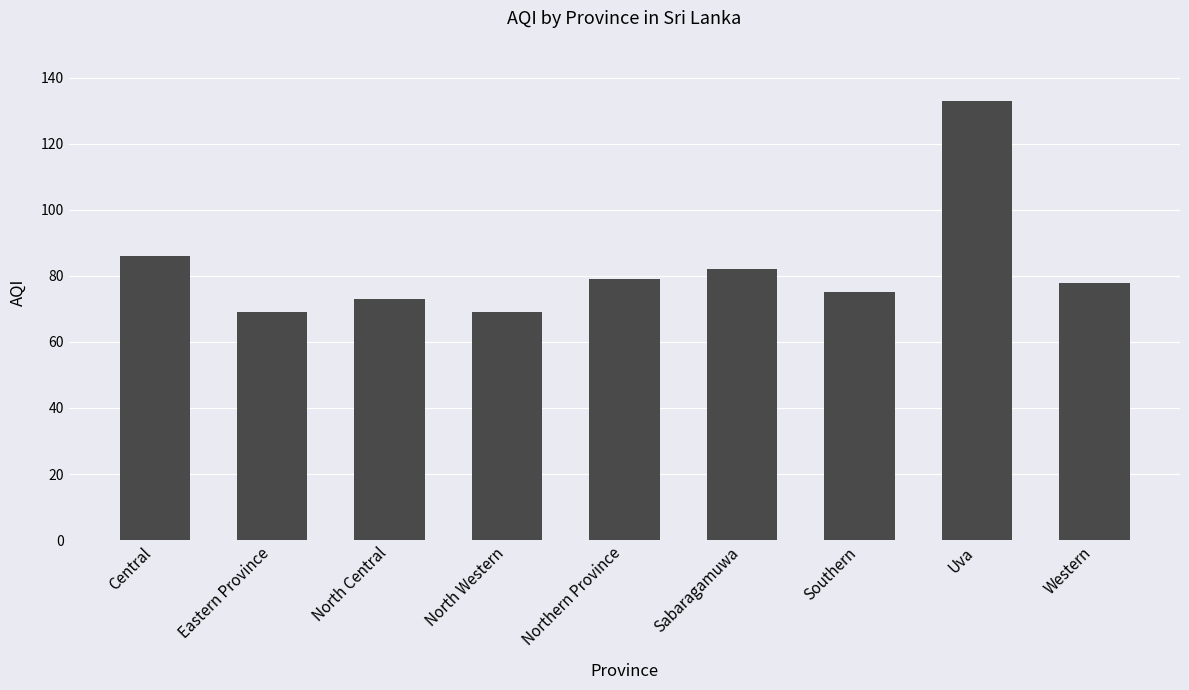

Approximately how many times larger is the value at Western compared to Northern Province?

1.0